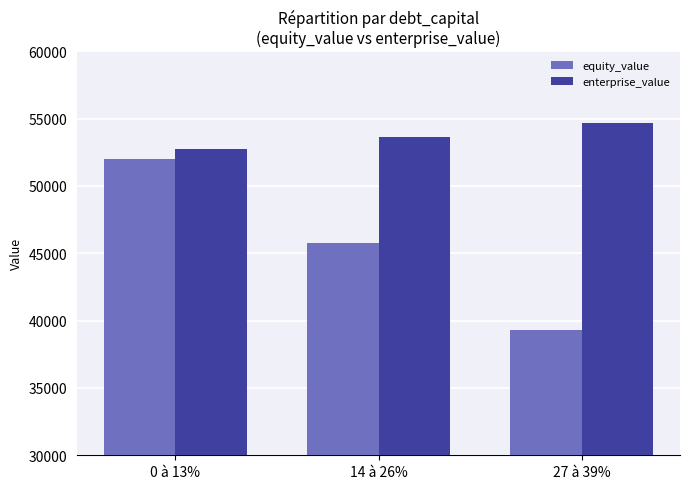

Which category has the highest value in the equity_value series?

0 à 13%